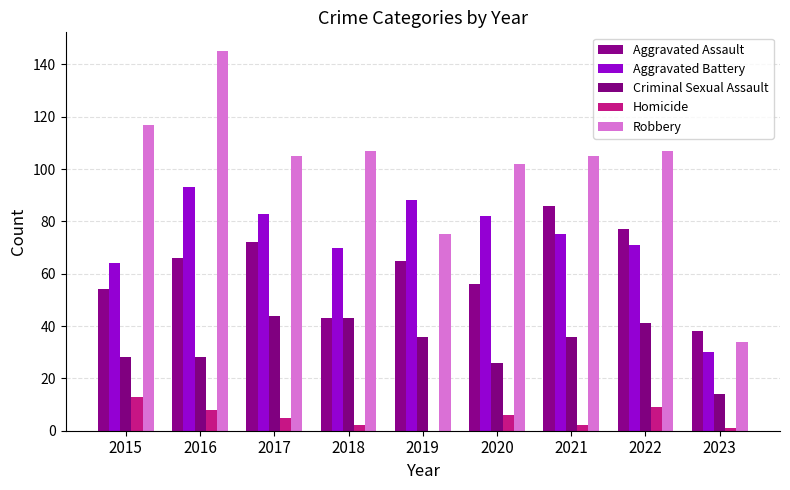

What is the approximate value of Aggravated Assault at 2015?

54